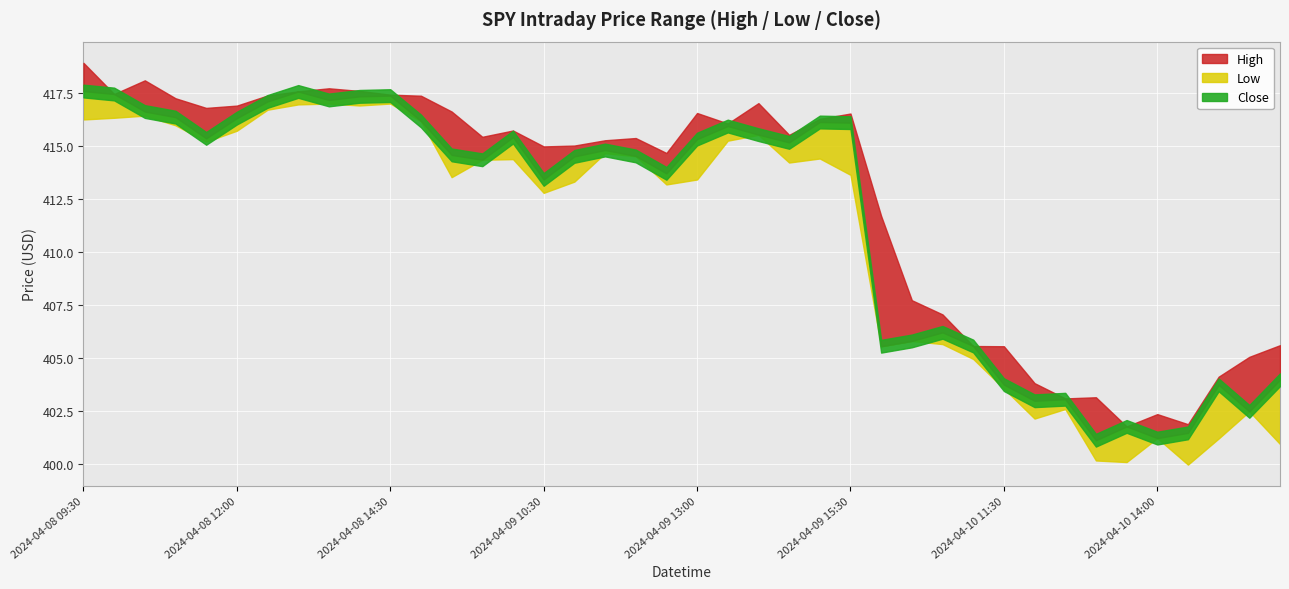

Where does the High series first go above 415?

2024-04-08 09:30